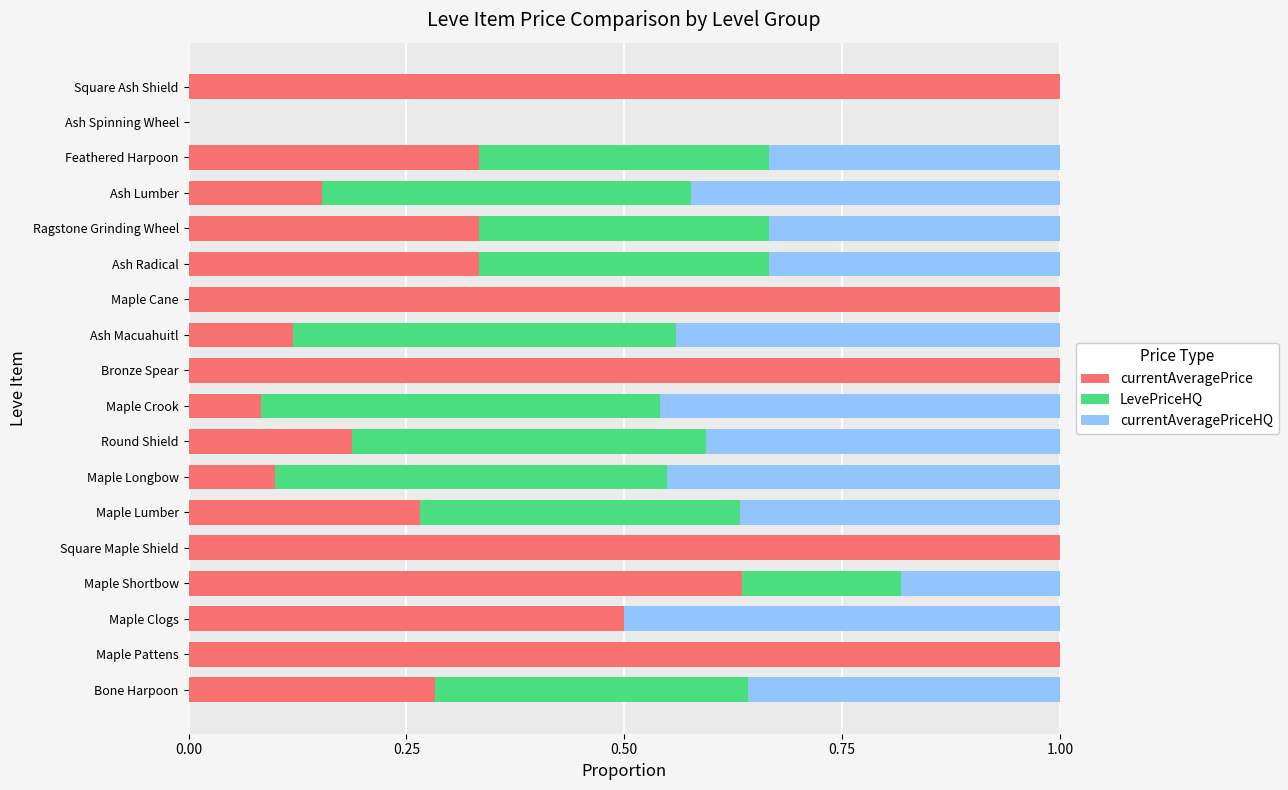

What is the maximum value for currentAveragePrice?

1.0